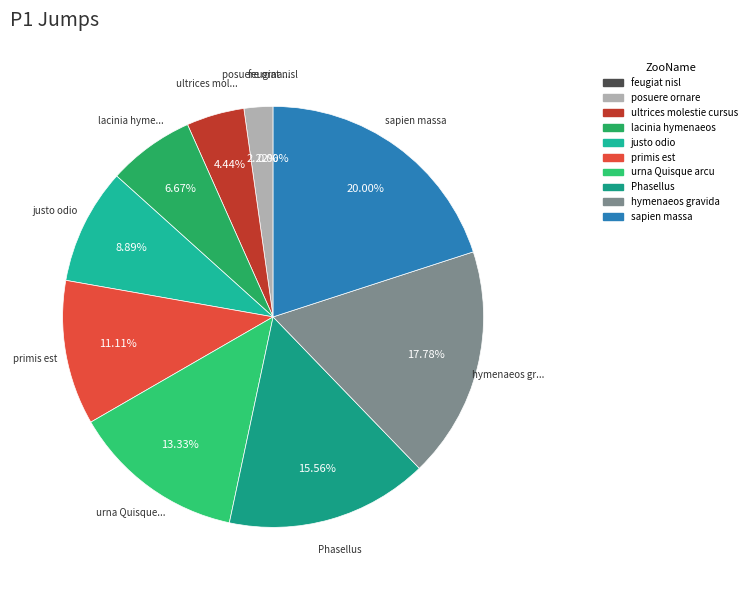

Does any single category account for the majority?

No